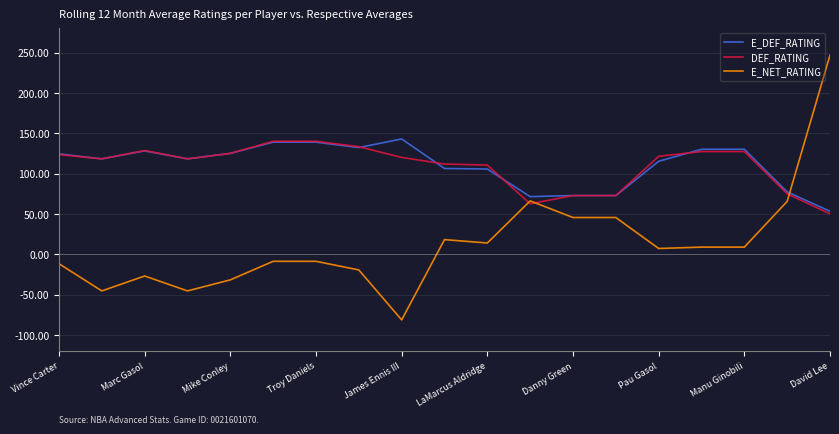

Which series has the largest range (max minus min)?

E_NET_RATING